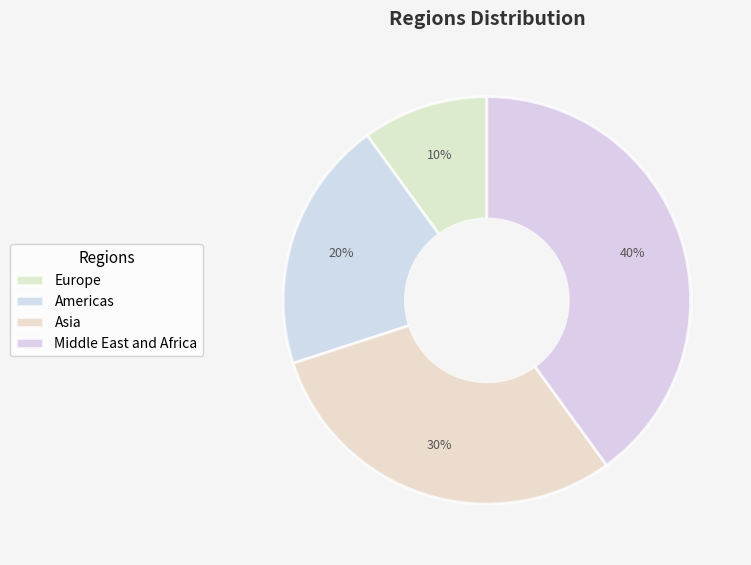

Count the number of slices in the pie.

4